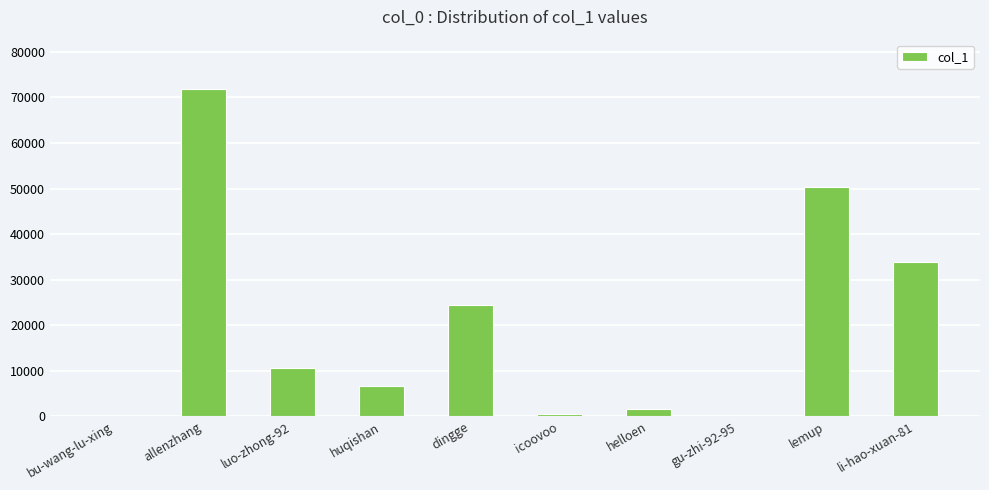

Which label corresponds to the largest value in the chart?

allenzhang